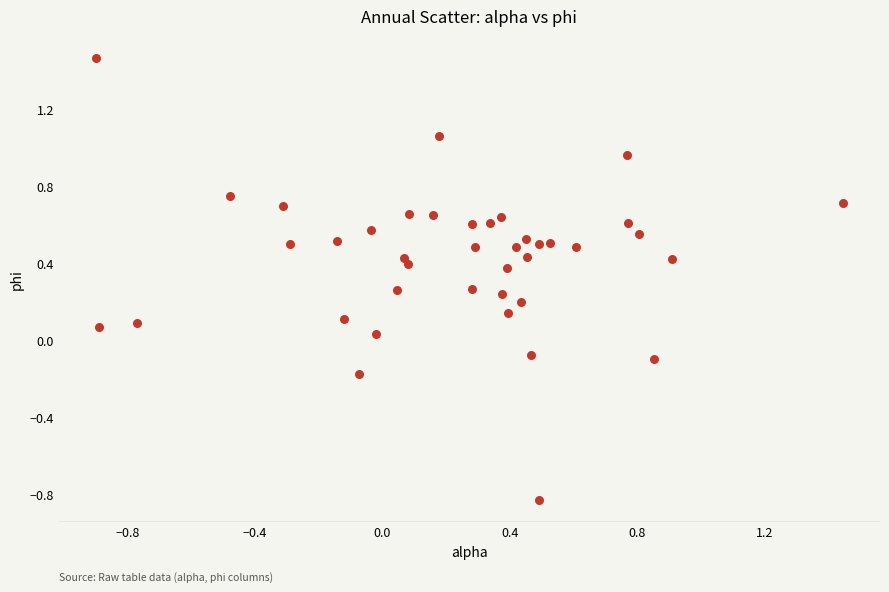

What is the range of X values (max minus min)?

2.3